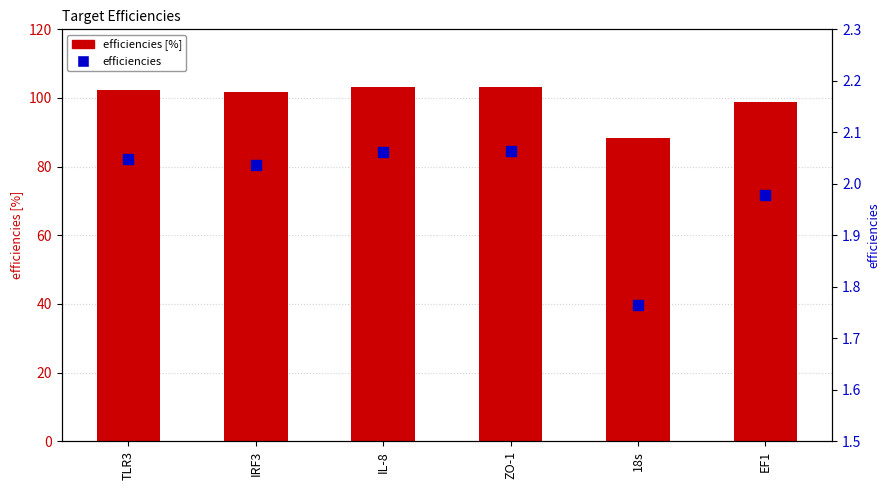

Which series has the largest total across all categories?

efficiencies [%]